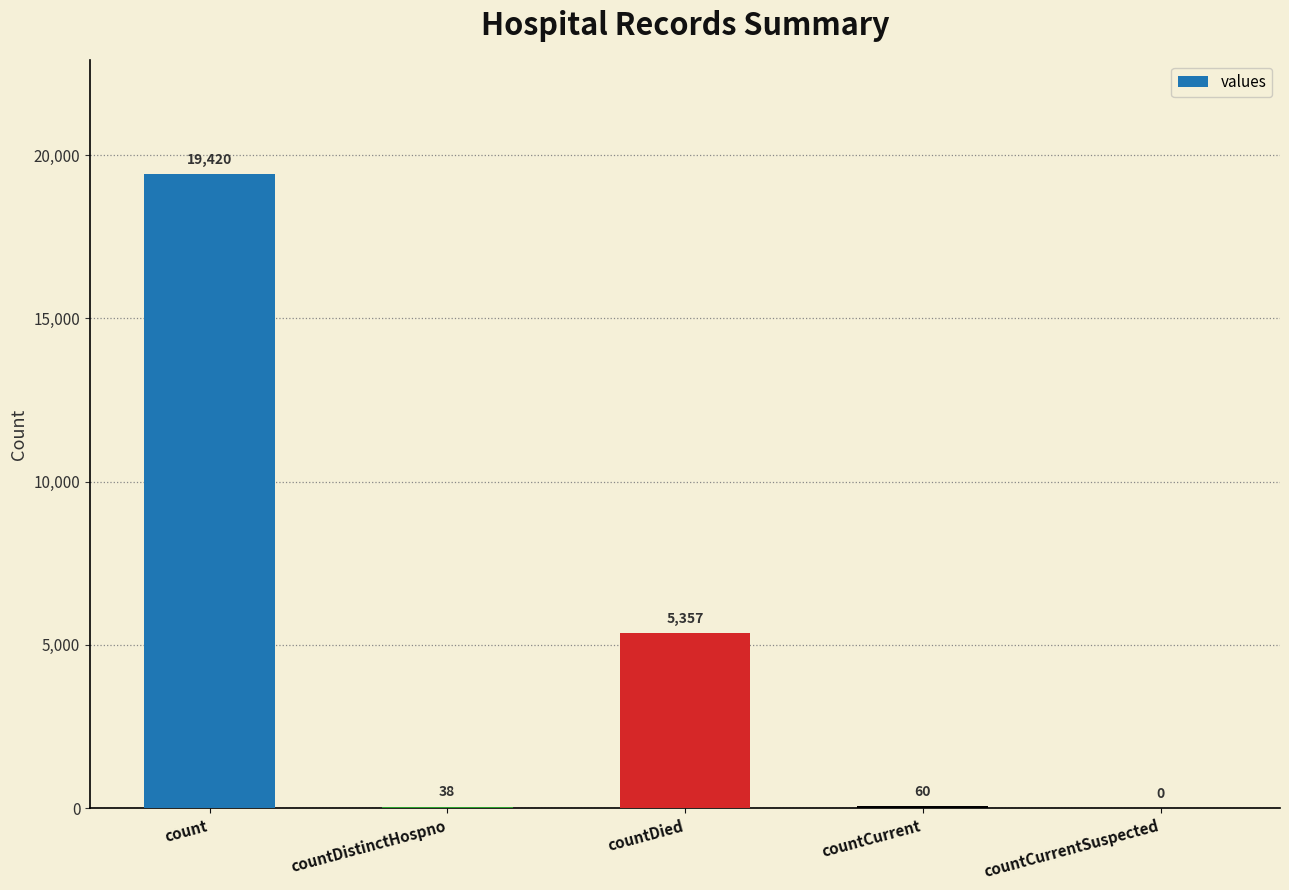

Reading left to right, what are all the values shown in this chart?

19420	38	5357	60	0